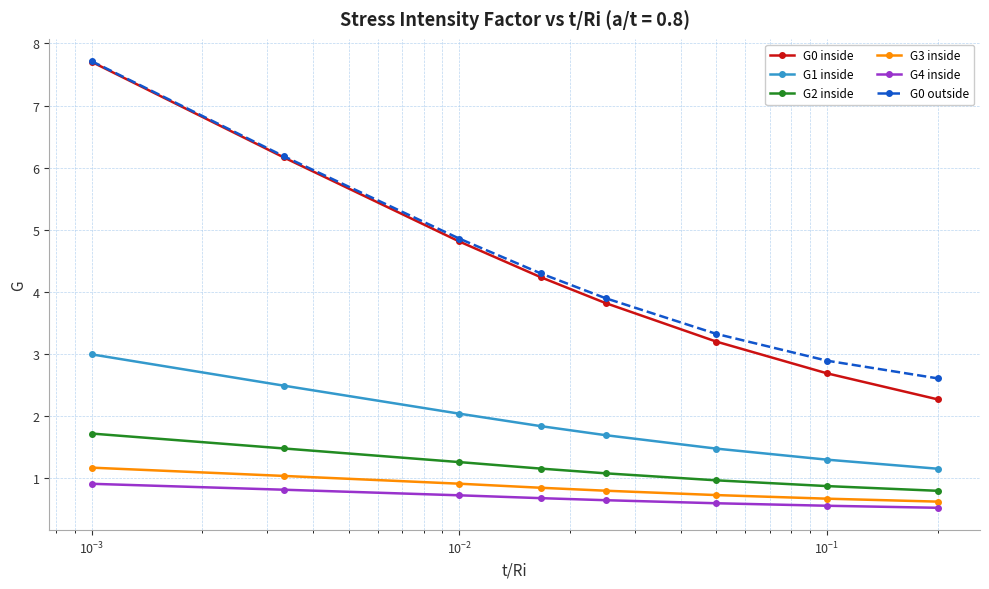

Which series has the widest spread of values?

G0 inside